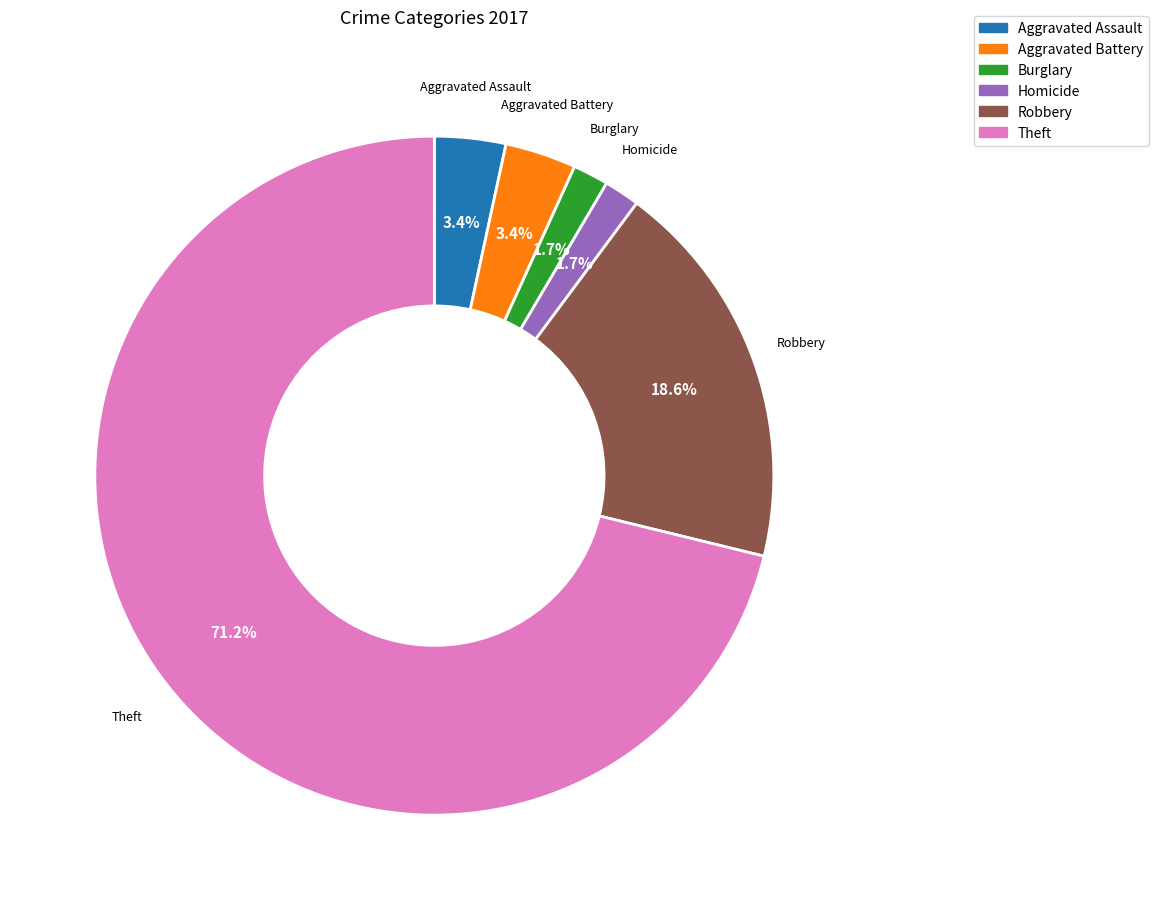

Is there any slice that represents more than half of the pie?

Yes